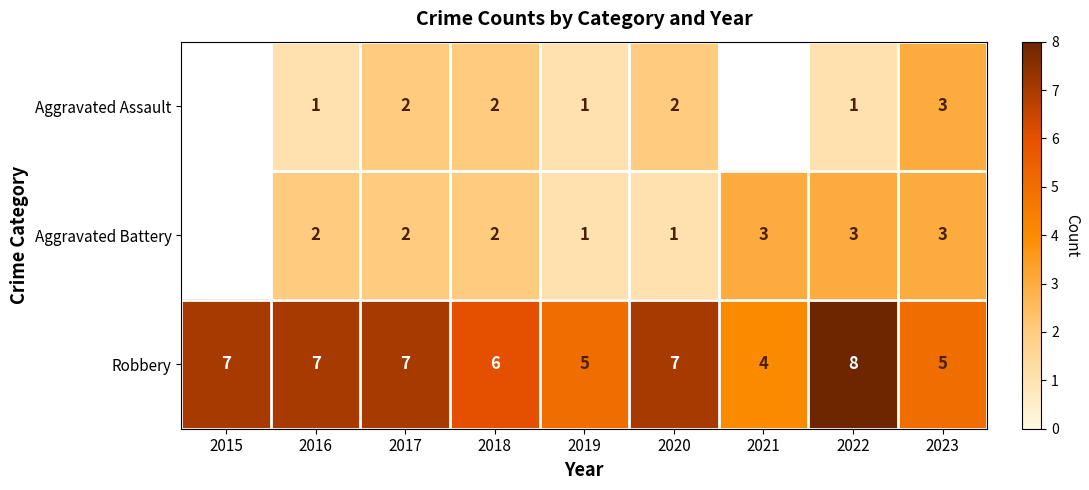

What is the sum of all Robbery values?

56